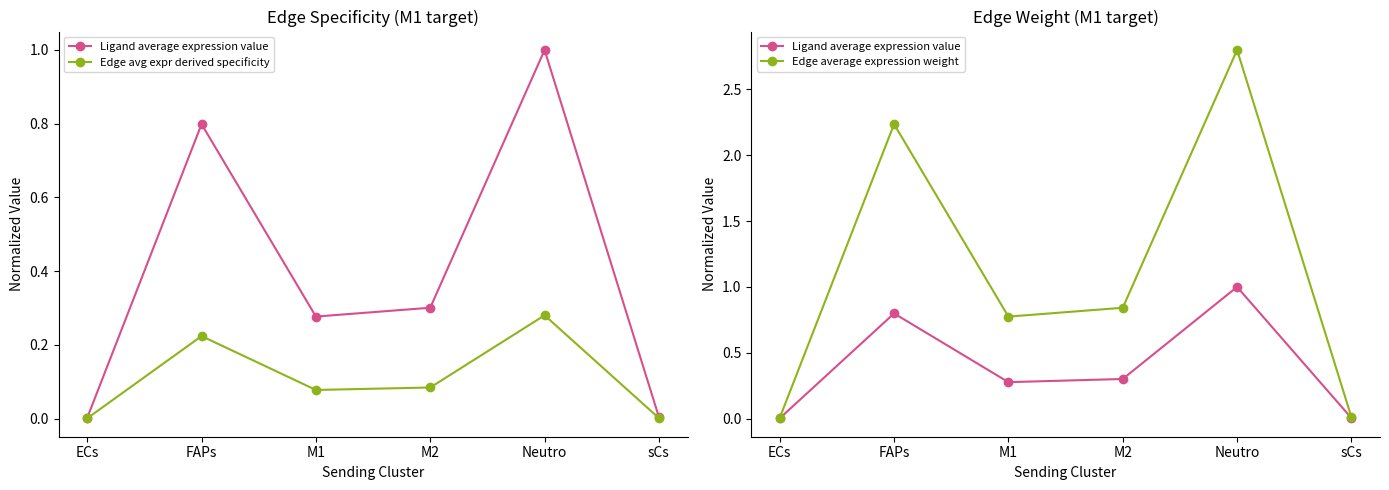

What is the label of the 4th point from the right?

M1